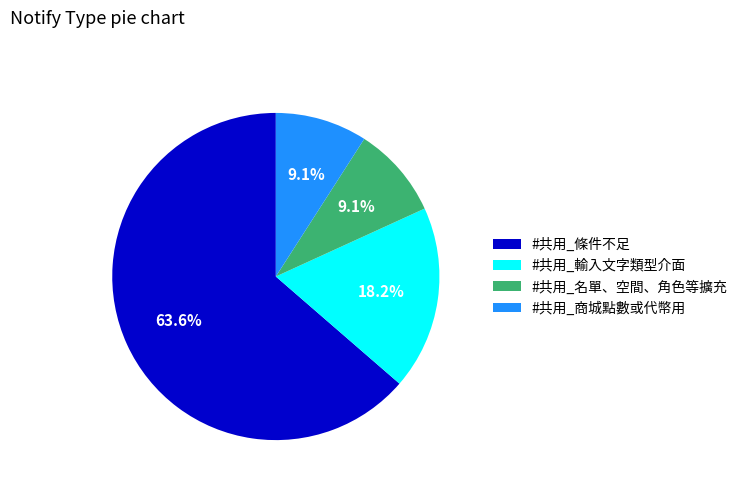

To the nearest percent, what portion does #共用_商城點數或代幣用 represent?

9%